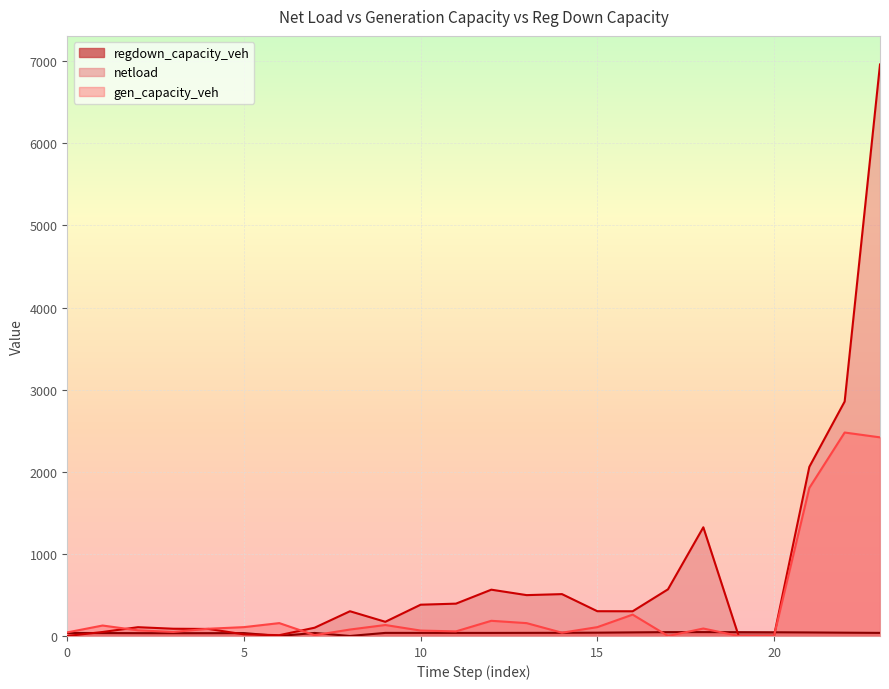

Is it true that netload equals 0.0 at 0?

True